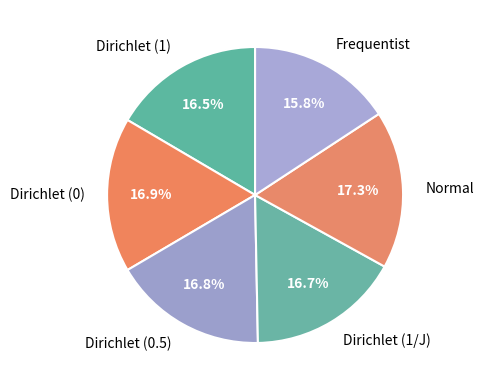

Is there any slice that represents more than half of the pie?

No